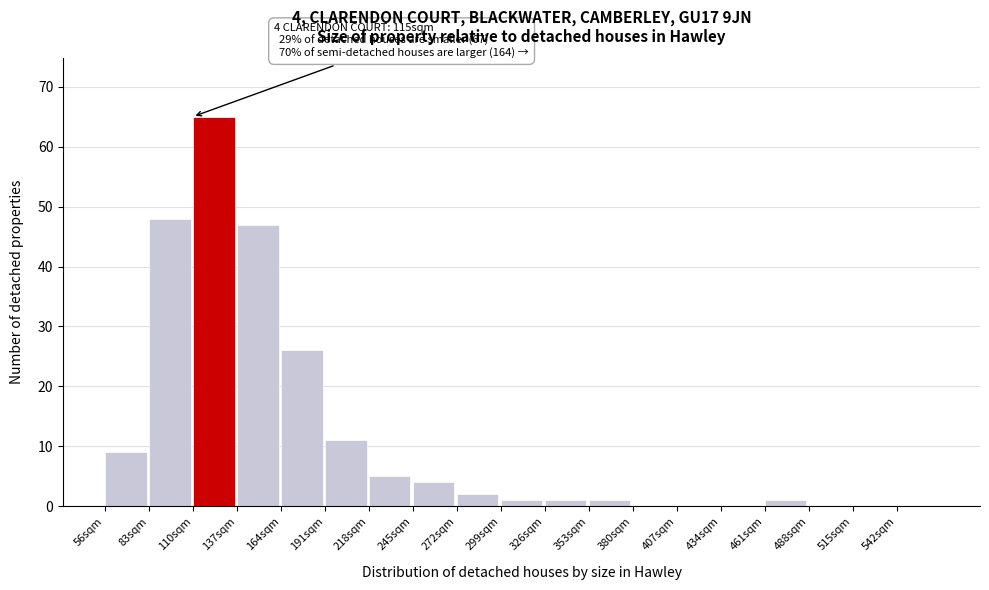

Reading right to left, list all the values displayed in this chart.

542sqm=0	515sqm=0	488sqm=0	461sqm=1	434sqm=0	407sqm=0	380sqm=0	353sqm=1	326sqm=1	299sqm=1	272sqm=2	245sqm=4	218sqm=5	191sqm=11	164sqm=26	137sqm=47	110sqm=65	83sqm=48	56sqm=9